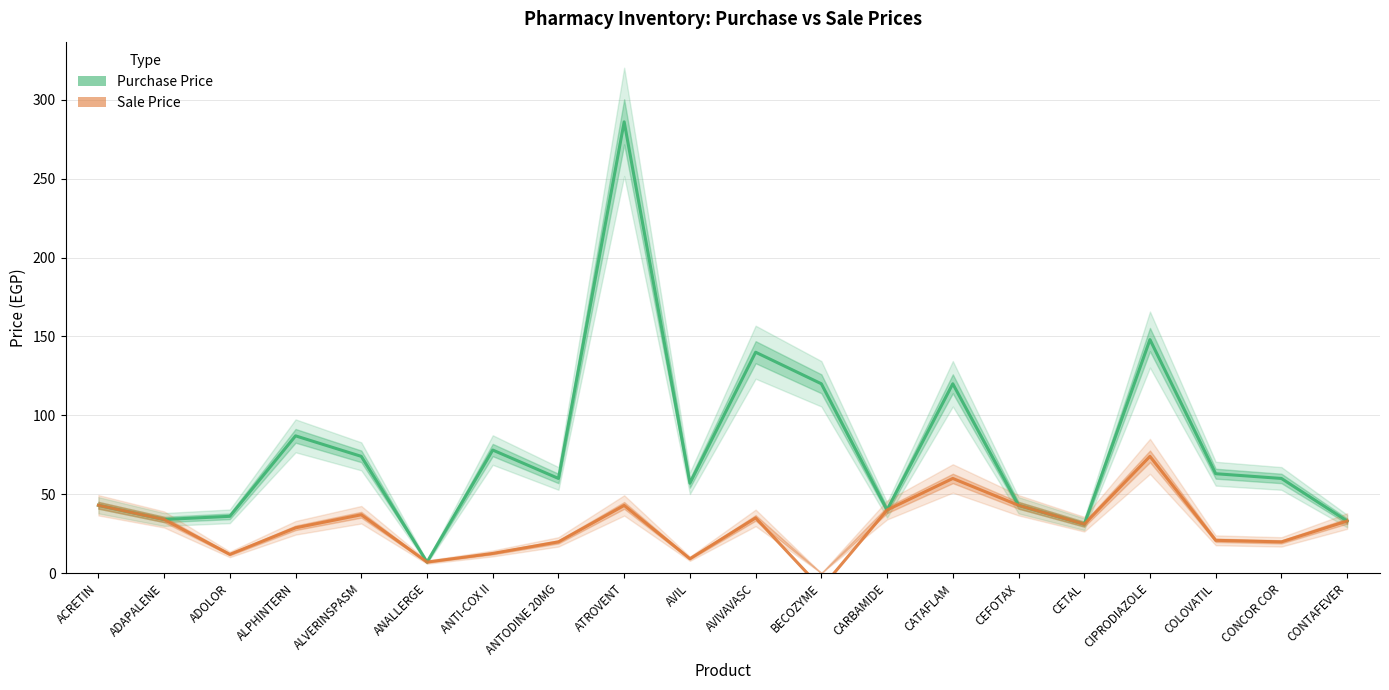

What position from the left is ALVERINSPASM?

5